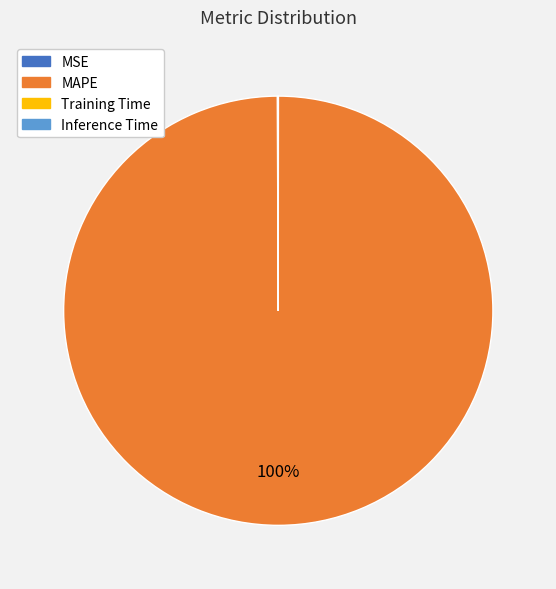

Is there a majority slice in this chart?

Yes